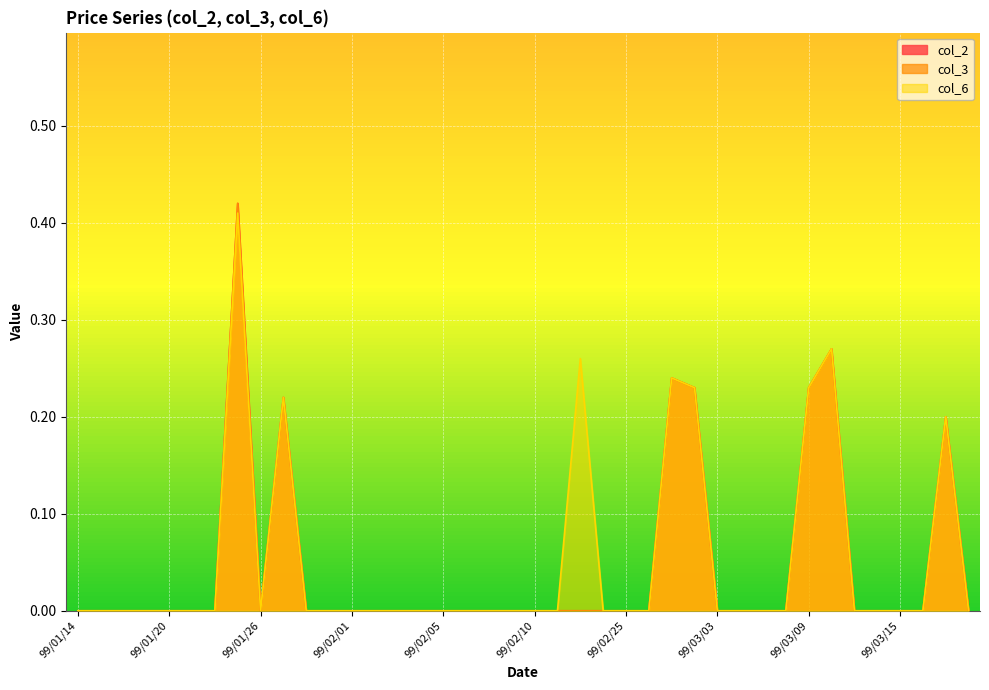

What is the difference between the second highest and second lowest values in the col_3 series?

0.3